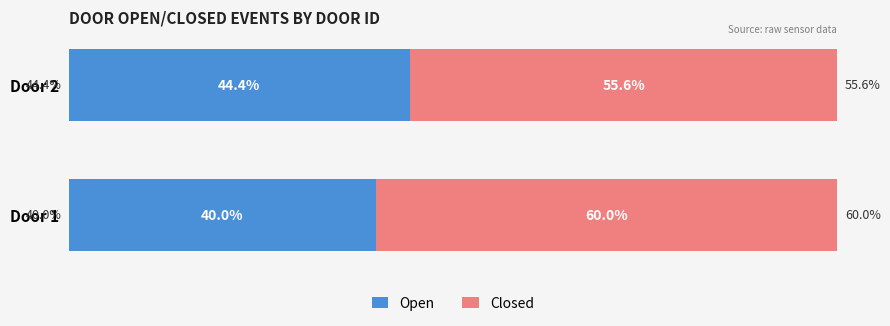

Rank the categories by Open value from highest to lowest.

Door 2, Door 1